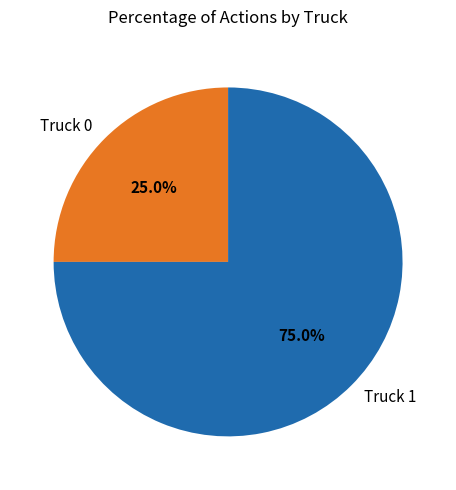

What is the majority slice?

Truck 1